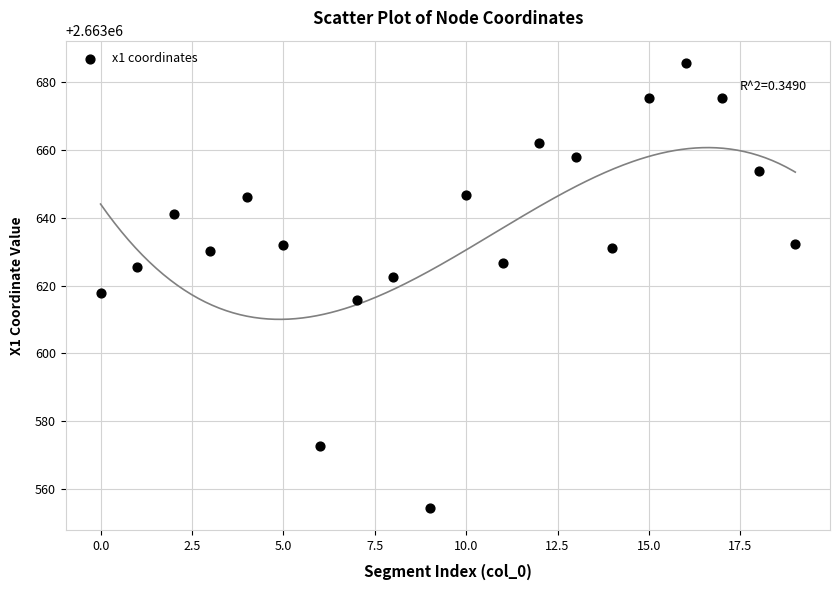

What is the range of Y values (max minus min)?

130.9